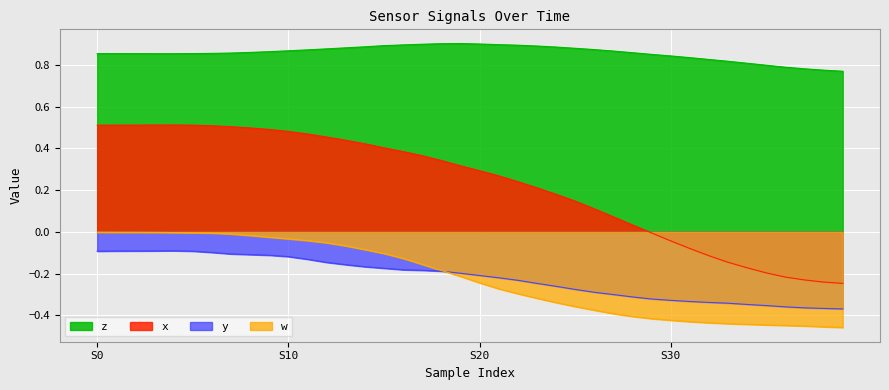

At 12, list the series in order from smallest to largest.

y, w, x, z